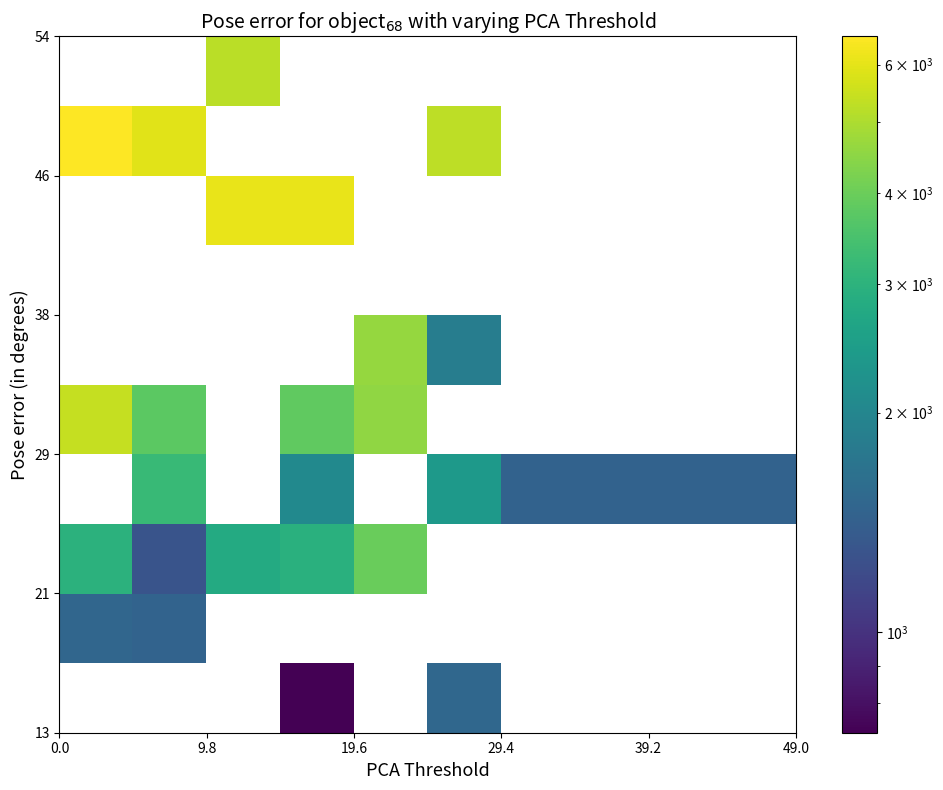

What is the smallest value displayed?

728.0